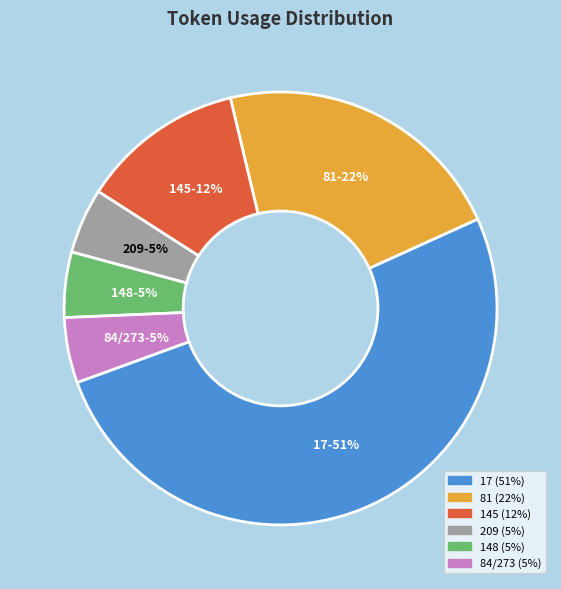

To the nearest percent, what is the difference between the largest and smallest slice percentages?

46%